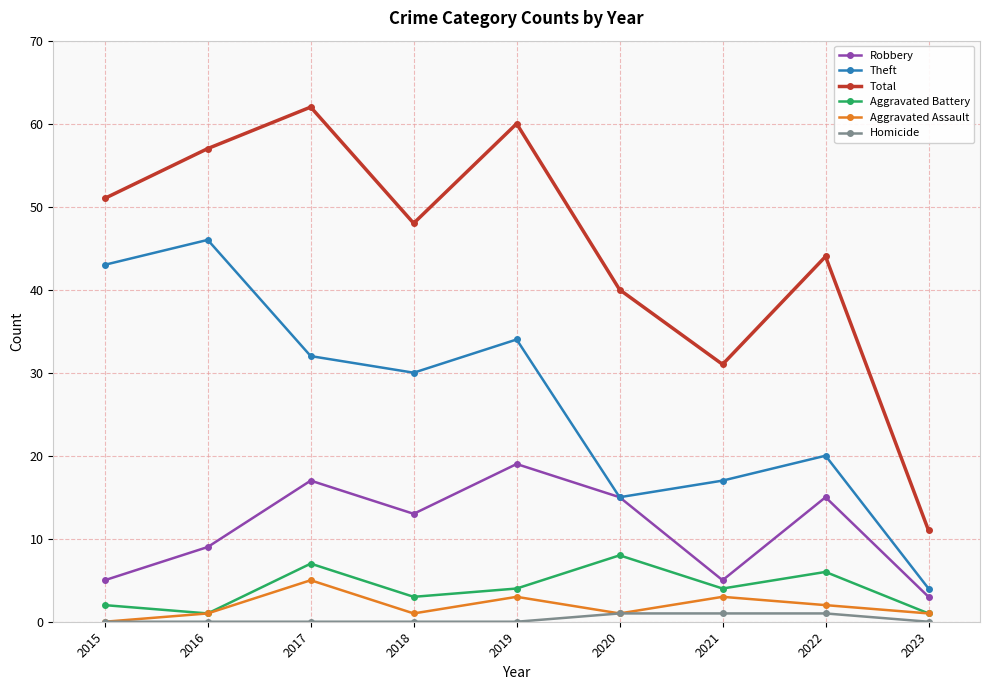

Which series has the largest total across all categories?

Total